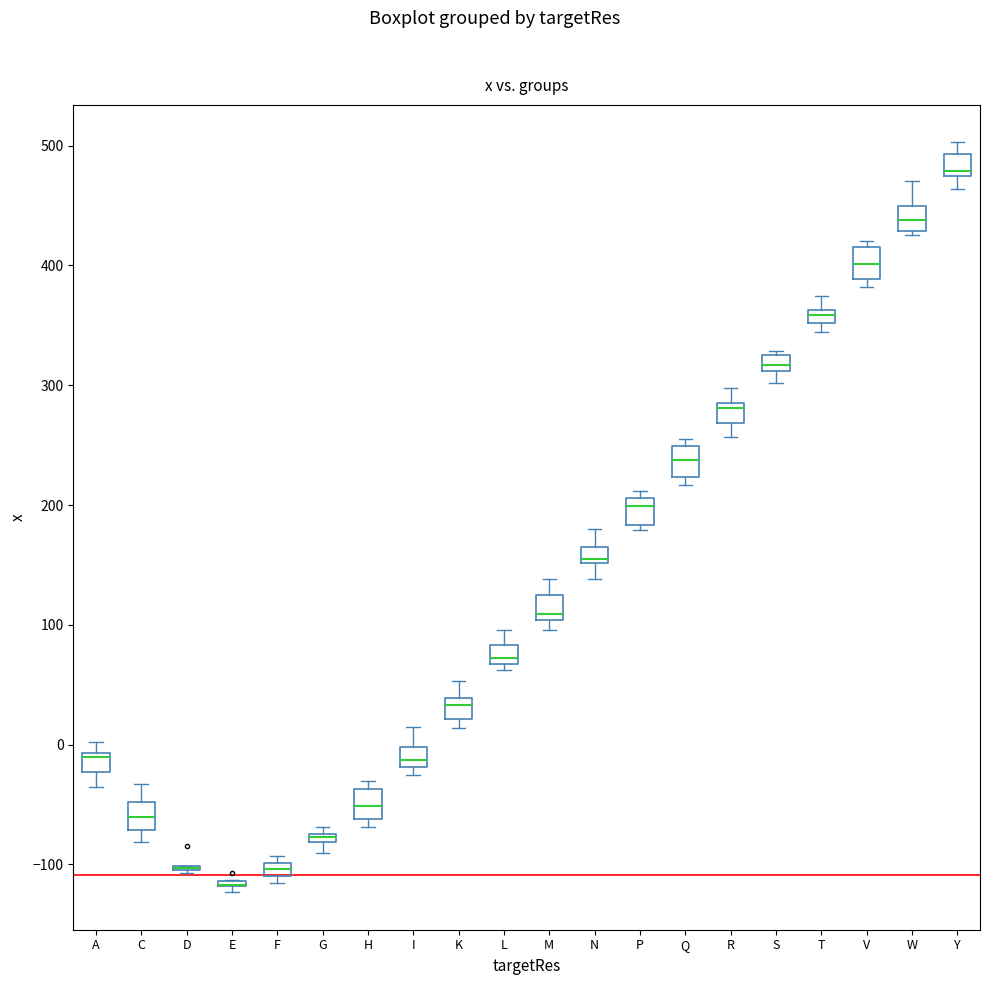

Where does the upper whisker of the box for I end on the y-axis? The values are not printed on the chart, so give them approximately, as read against the axis.

10